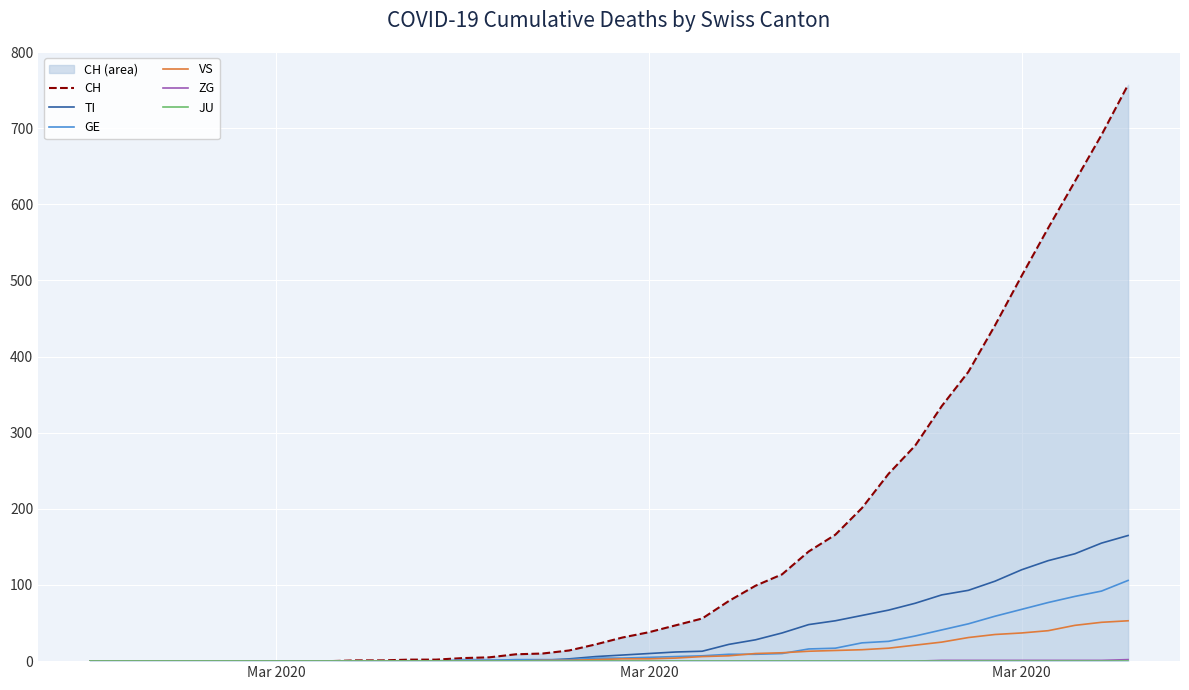

The GE series shows 0 at Mar 2020. True or false?

True